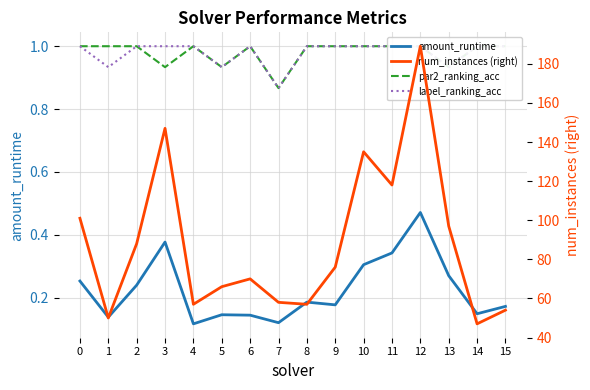

How many interior local peaks does the num_instances (right) series have?

4